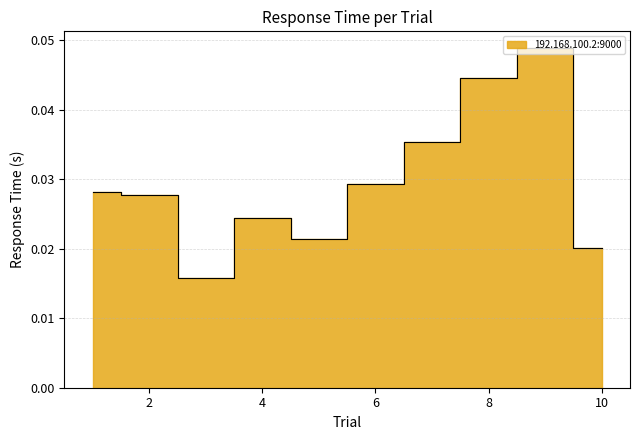

Which label corresponds to the smallest value in the chart?

3